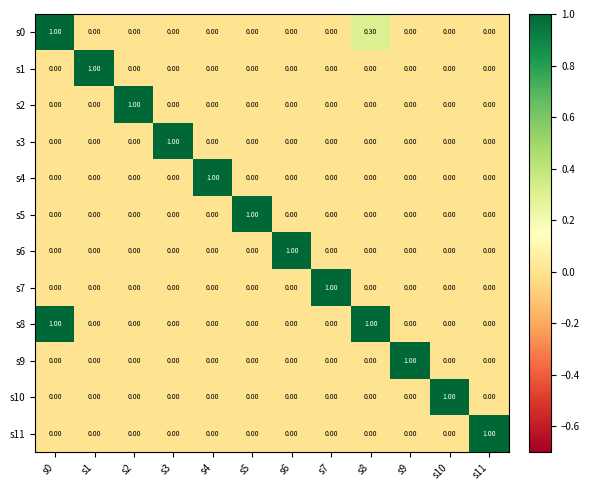

What is the spread (max minus min) of values at s11?

1.0